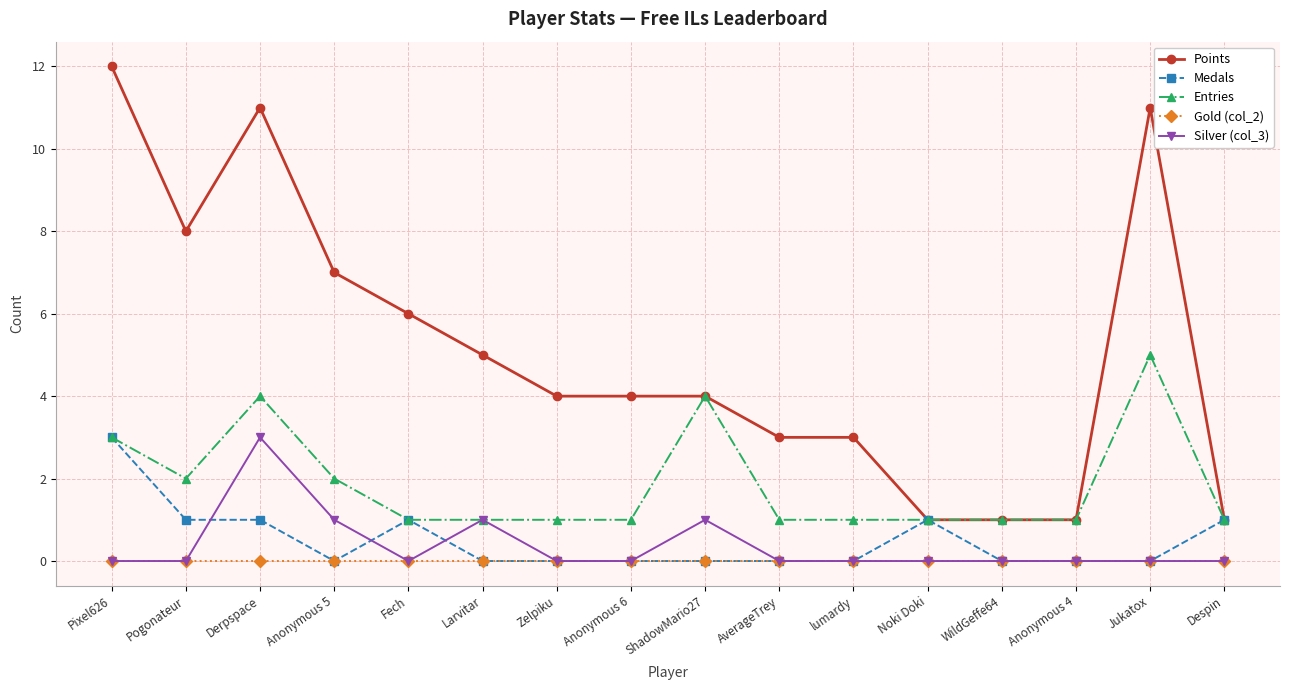

At Derpspace, list the series in order from smallest to largest.

Gold (col_2), Medals, Silver (col_3), Entries, Points